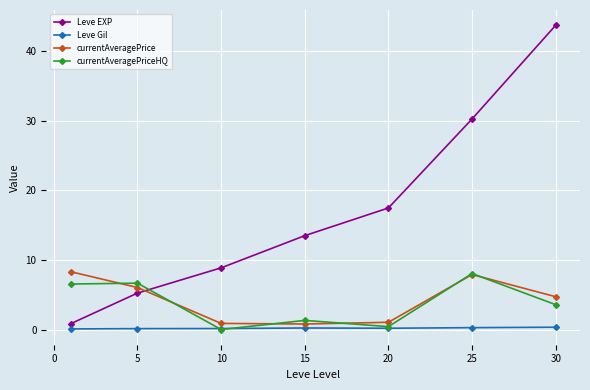

What is the greatest value displayed?

43.7